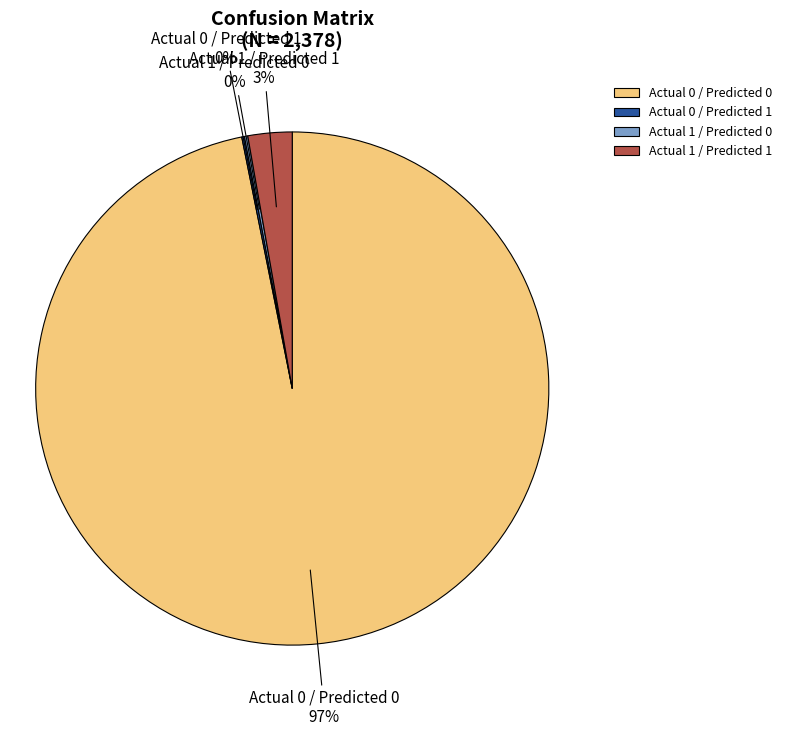

True or false: Actual 0 / Predicted 0 accounts for 97% of the total.

True